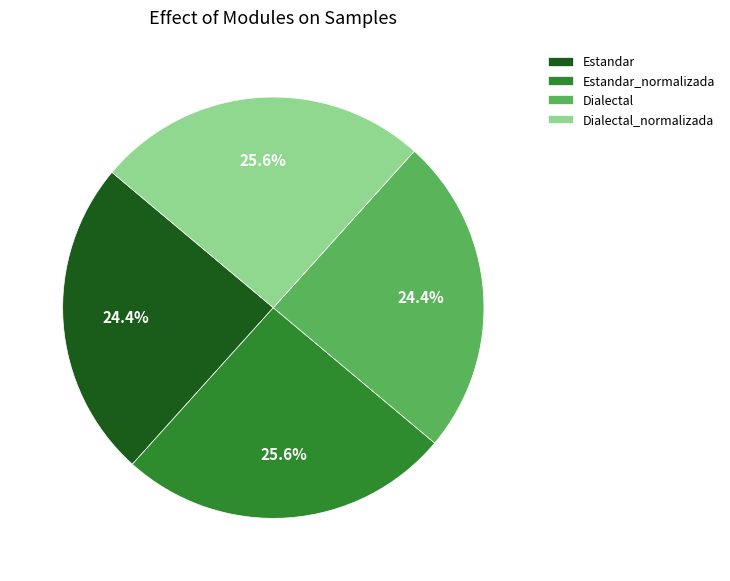

Approximately how many times larger is the value at Estandar_normalizada compared to Estandar?

1.0